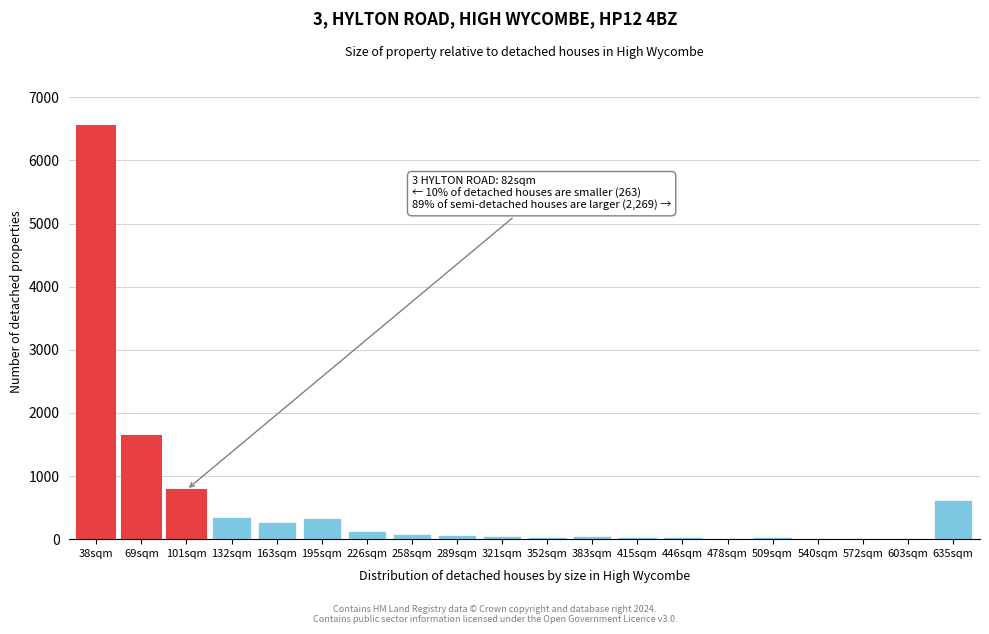

What is the sum of all values?

11111